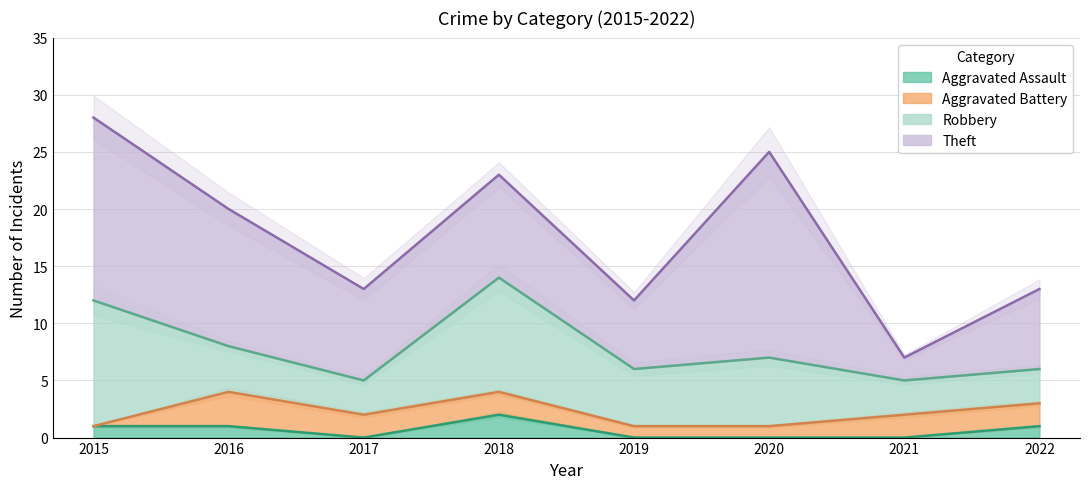

Where is Theft nearest to the value 10?

2018